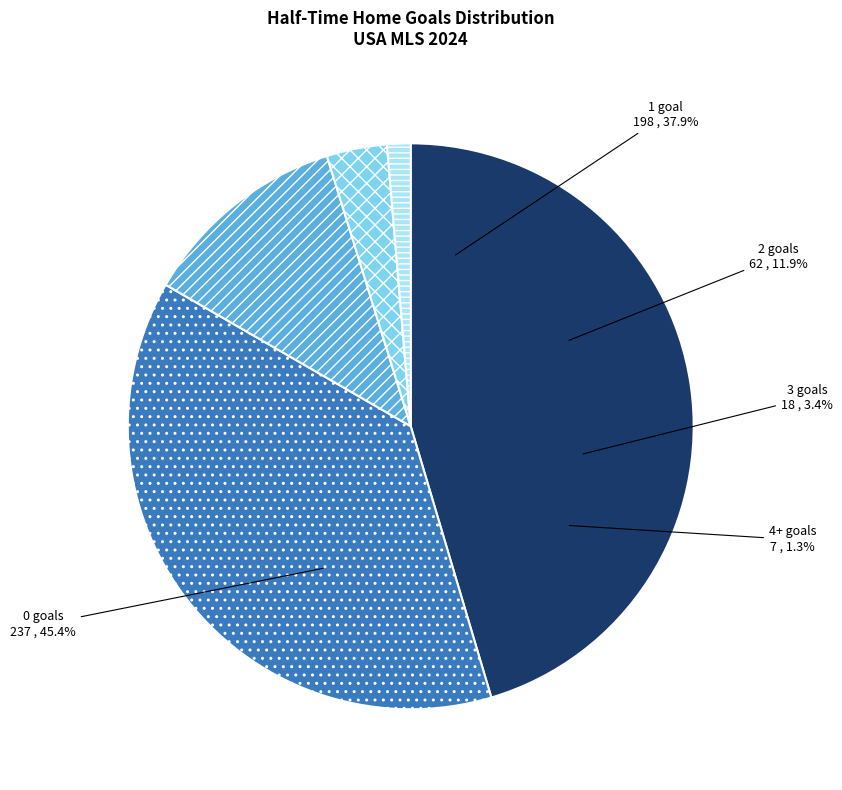

How many segments does this pie chart have?

5